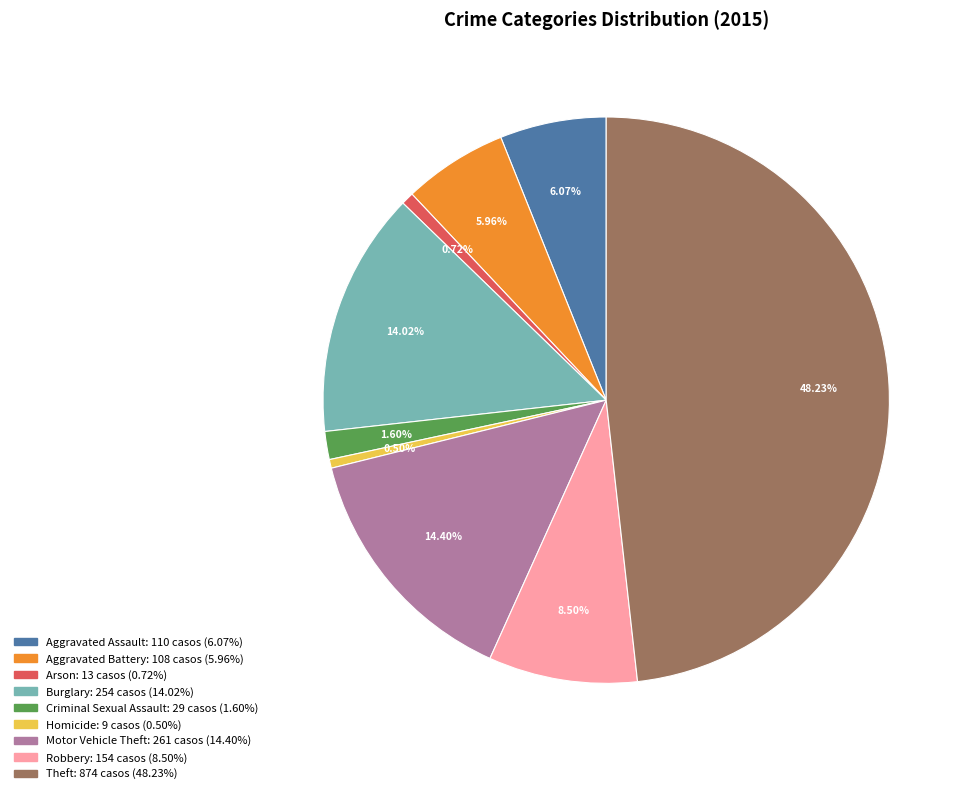

What is the total percentage of Theft and Aggravated Assault?

54.3%